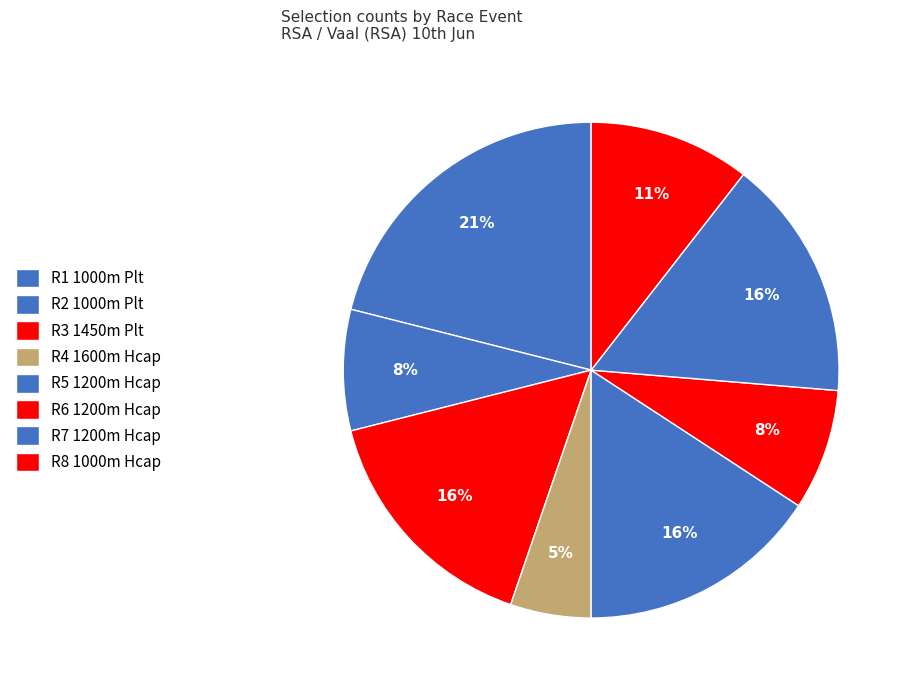

True or false: R3 1450m Plt accounts for 16% of the total.

True